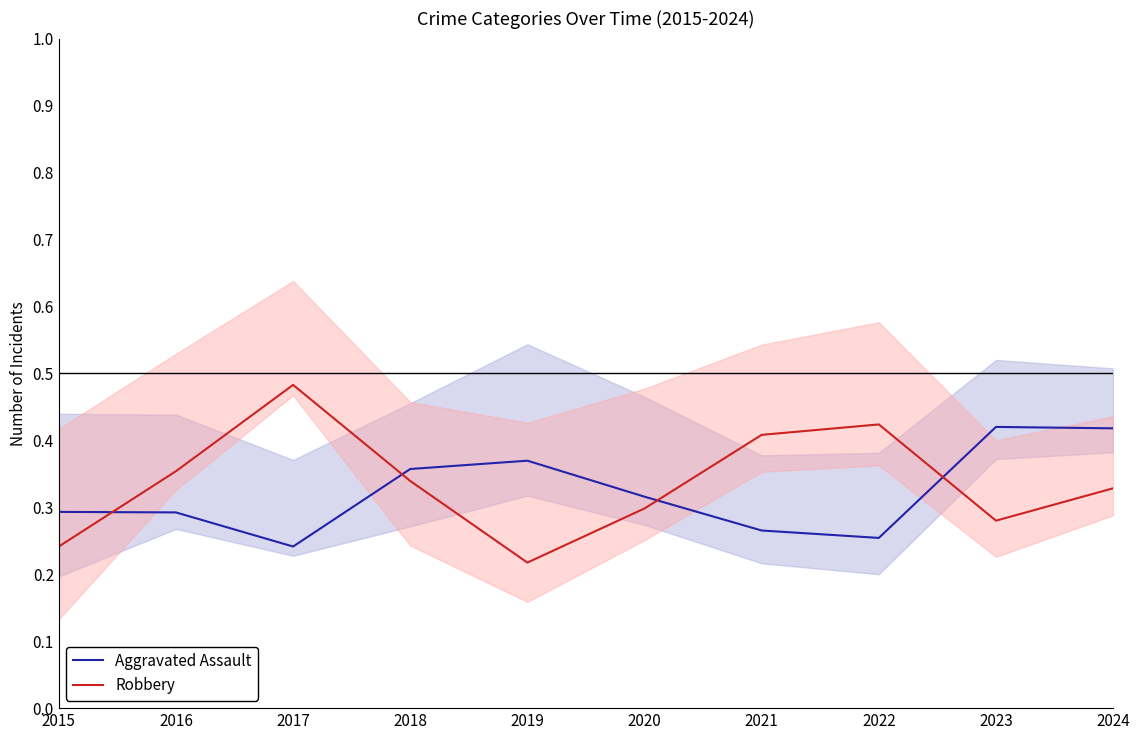

Which series has the largest total across all categories?

Robbery